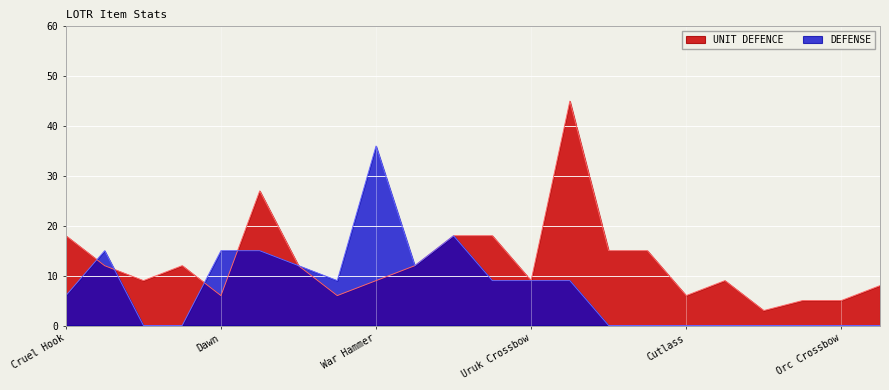

What is the highest value of the UNIT DEFENCE series?

45